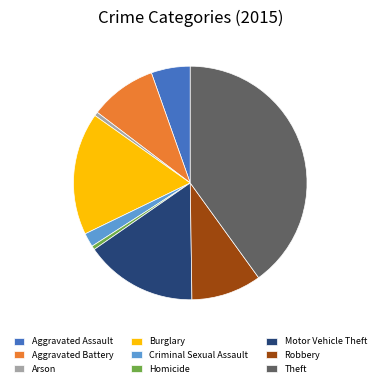

Do Aggravated Assault and Motor Vehicle Theft together represent more than half of the pie?

No